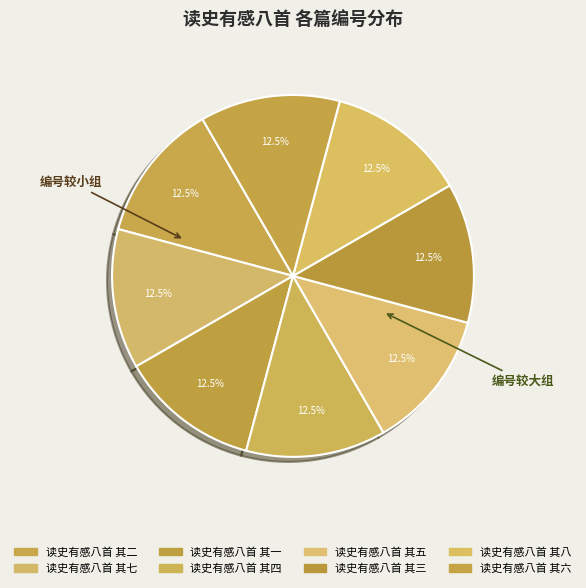

Between 读史有感八首 其一 and 读史有感八首 其七, which is larger?

读史有感八首 其七